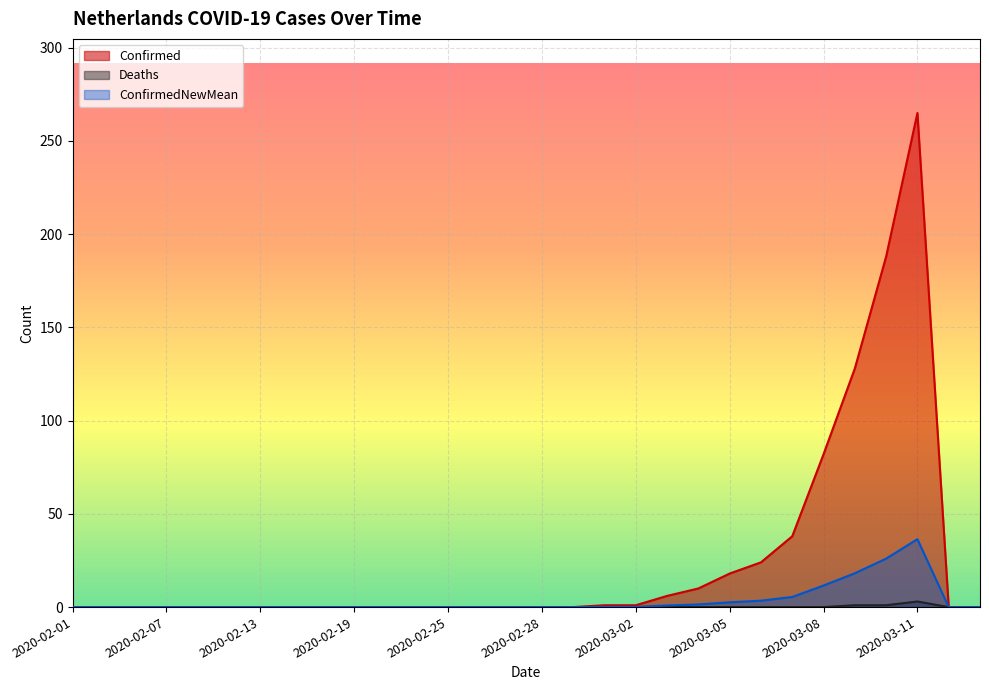

What is the average value of the ConfirmedNewMean series?

3.5